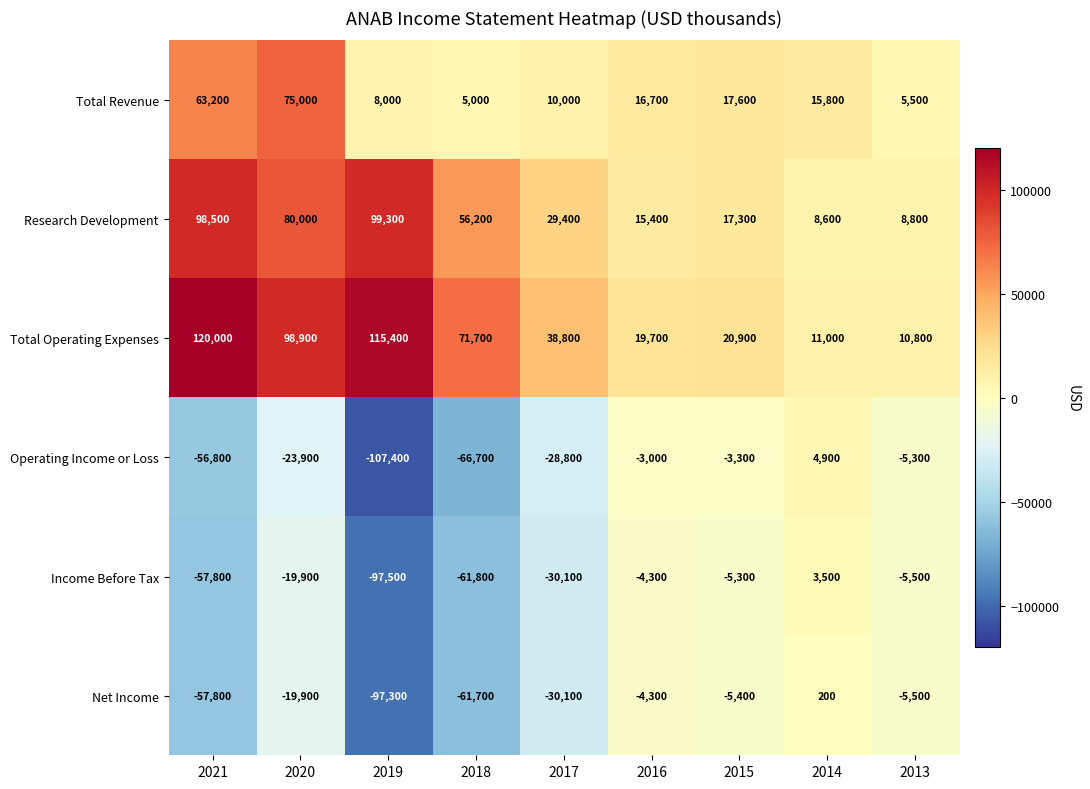

Which label corresponds to the smallest value in the chart?

2019